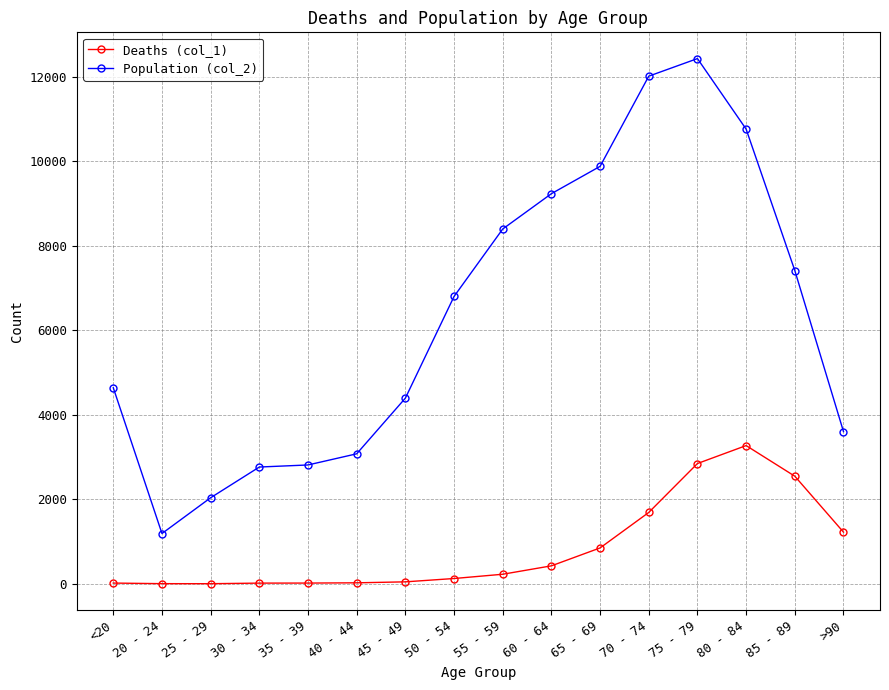

What is the label of the 3rd point from the right?

80 - 84